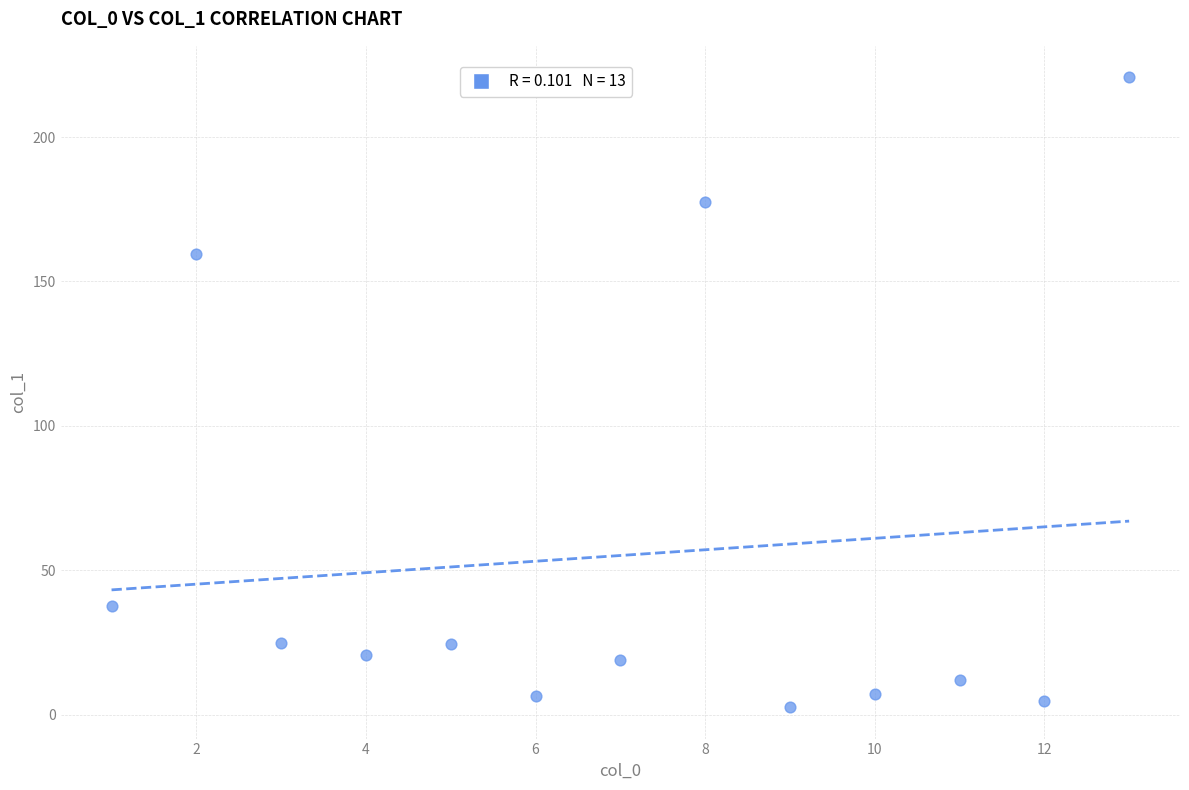

What is the range of Y values (max minus min)?

218.1